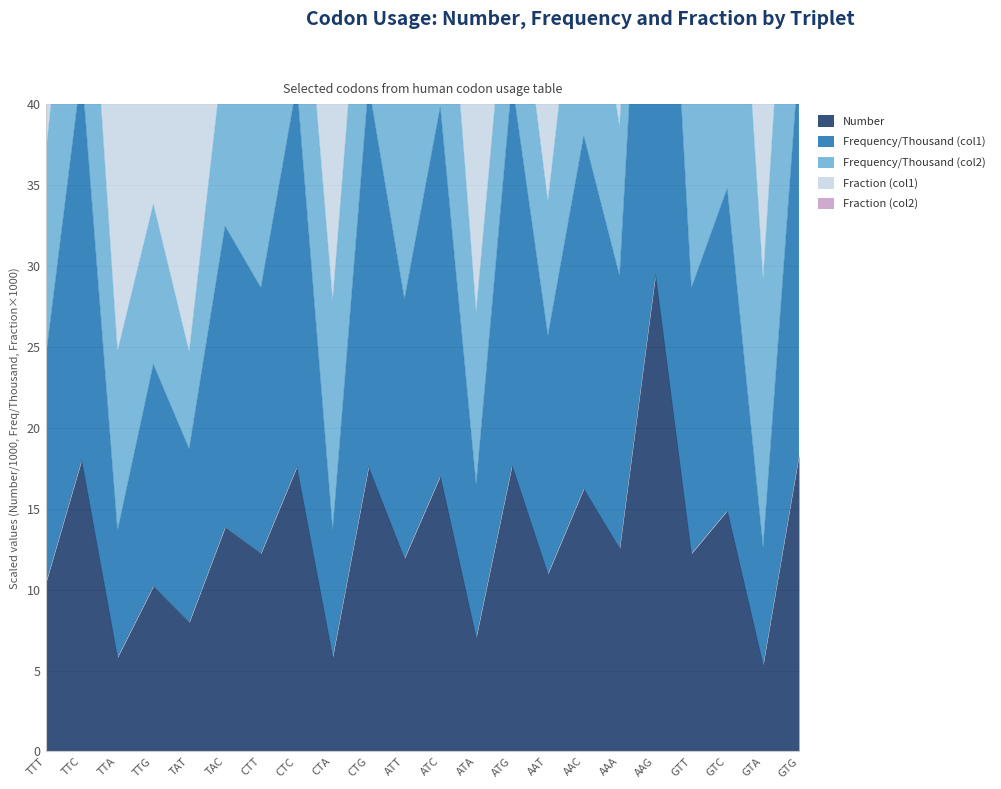

Reading left to right, what are all the values shown in this chart?

Number: TTT=10.4	TTC=18.0	TTA=5.8	TTG=10.2	TAT=8.0	TAC=13.9	CTT=12.3	CTC=17.6	CTA=5.9	CTG=17.6	ATT=11.9	ATC=17.0	ATA=7.0	ATG=17.7	AAT=11.0	AAC=16.3	AAA=12.6	AAG=29.5	GTT=12.2	GTC=14.9	GTA=5.4	GTG=18.3
Frequency/Thousand (col1): TTT=24.3	TTC=42.1	TTA=13.6	TTG=23.9	TAT=18.7	TAC=32.5	CTT=28.7	CTC=41.2	CTA=13.7	CTG=41.2	ATT=27.9	ATC=39.8	ATA=16.4	ATG=41.4	AAT=25.7	AAC=38.1	AAA=29.4	AAG=69.0	GTT=28.6	GTC=34.8	GTA=12.6	GTG=42.8
Fraction (col1): TTT=406.9	TTC=687.9	TTA=104.7	TTG=183.8	TAT=394.7	TAC=674.1	CTT=222.1	CTC=304.5	CTA=107.9	CTG=305.7	ATT=369.9	ATC=526.0	ATA=227.1	ATG=1051.6	AAT=434.0	AAC=653.3	AAA=338.6	AAG=783.1	GTT=291.0	GTC=354.1	GTA=139.2	GTG=423.7